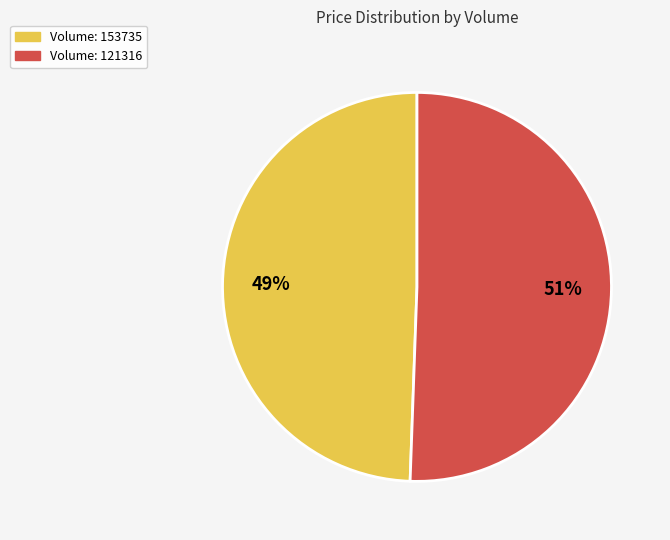

To the nearest percent, what is the average slice percentage?

50%